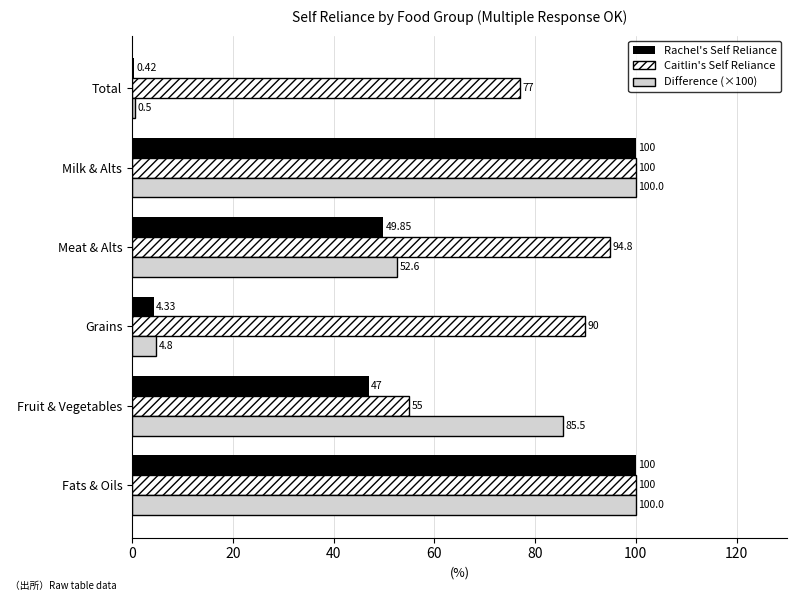

Which series has the widest spread of values?

Rachel's Self Reliance